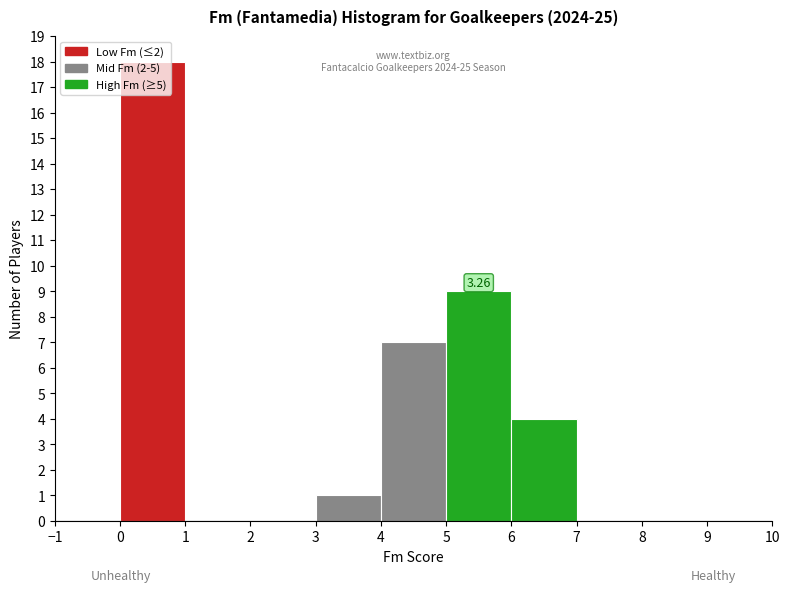

Over which range of the x-axis is the bar tallest?

0 to 1